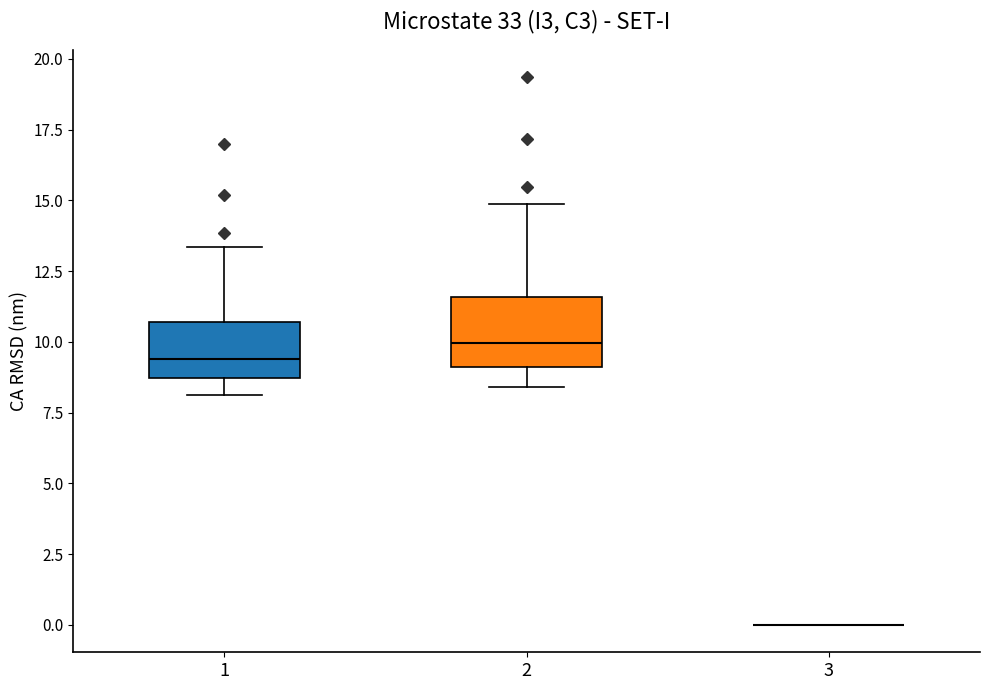

Reading left to right, read every box against the y-axis: the position of its median line, the range the box covers, and the ends of its whiskers. The values are not printed on the chart, so give them approximately, as read against the axis.

1: median 9.5, box 8.5 to 10.5, whiskers 8.0 to 13.5
2: median 10.0, box 9.0 to 11.5, whiskers 8.5 to 15.0
3: box collapsed to a line at 0.0, whiskers 0.0 to 0.0